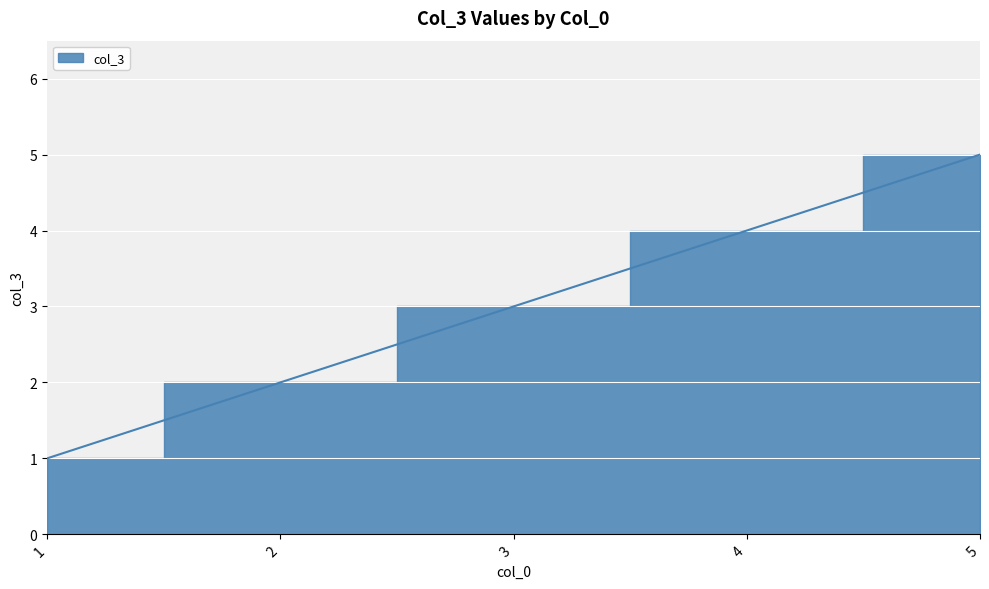

At which category does the chart reach its minimum across all series?

1